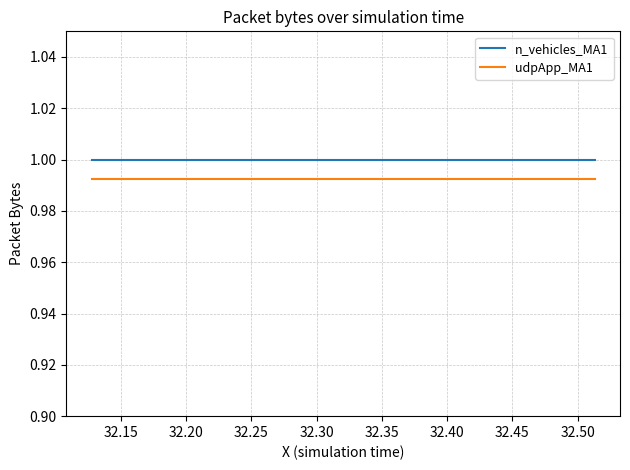

True or false: n_vehicles_MA1 and udpApp_MA1 cross at least once.

False